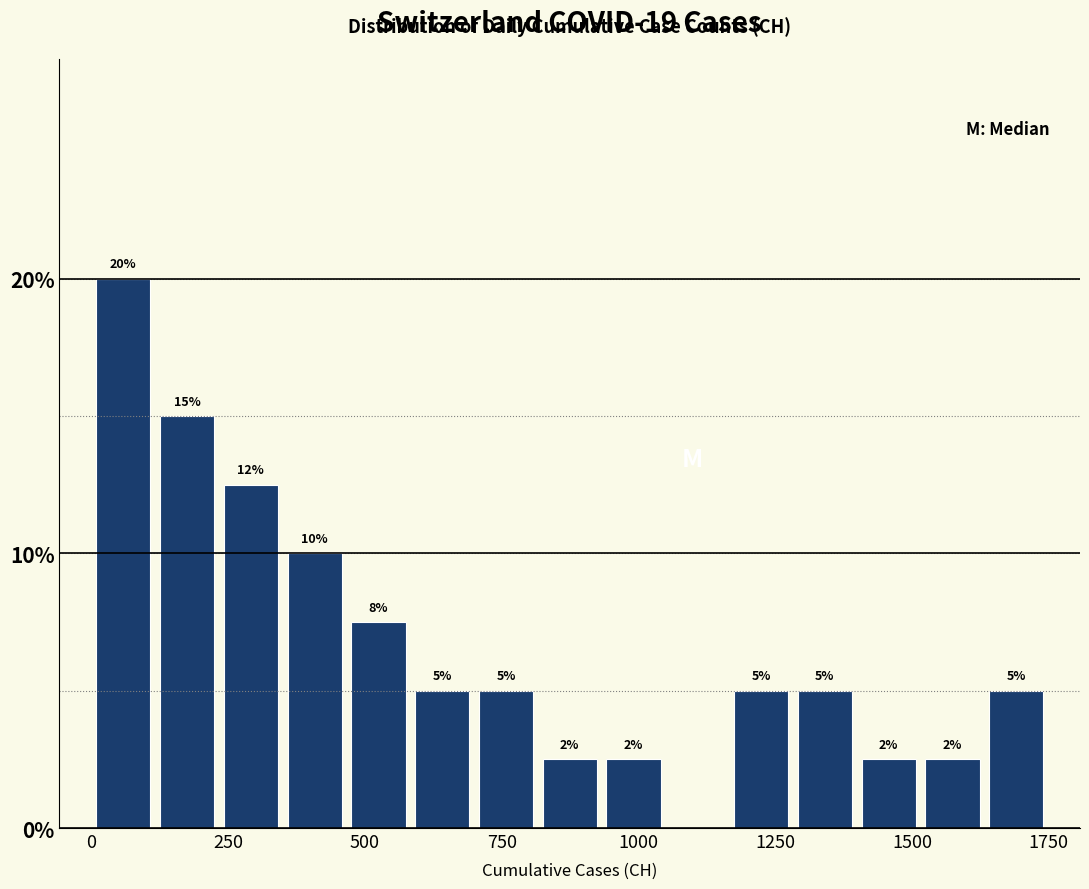

Around what value on the x-axis is the tallest bar? Give the approximate position of its centre, as read against the axis.

50